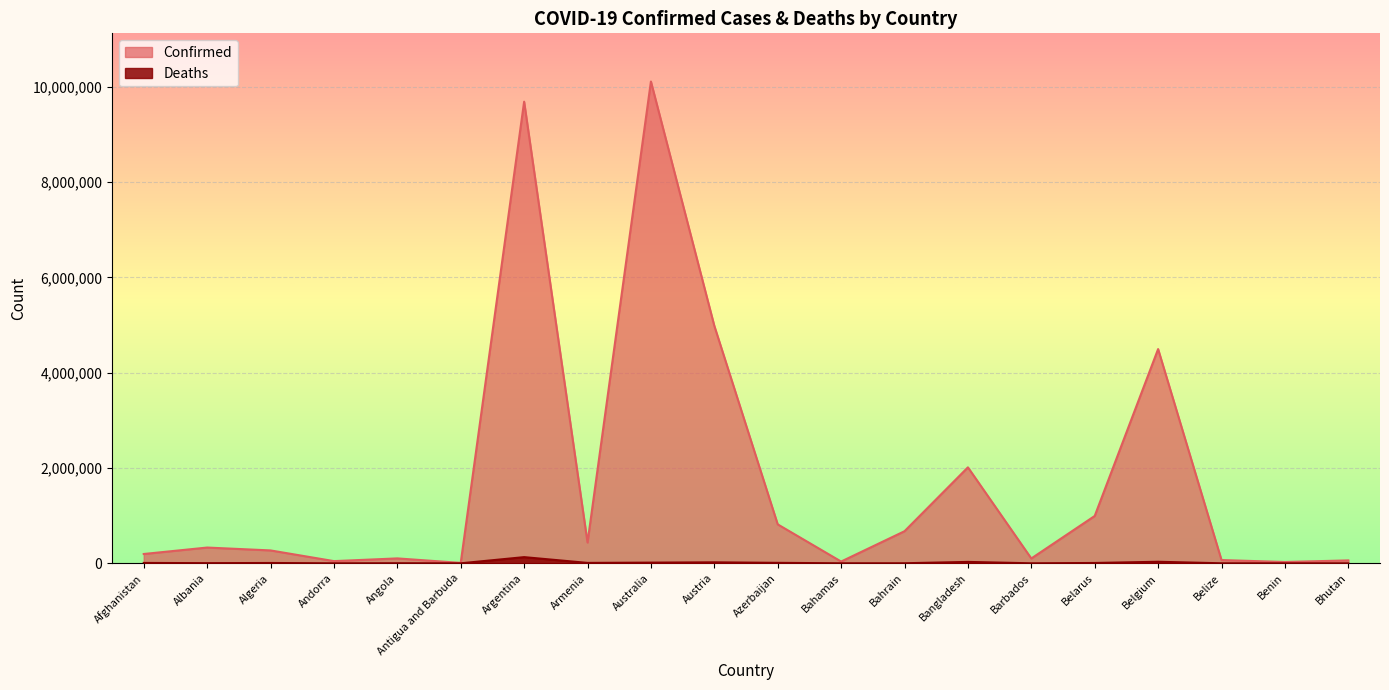

In Confirmed, how many points are higher than both neighbors (excluding endpoints)?

6